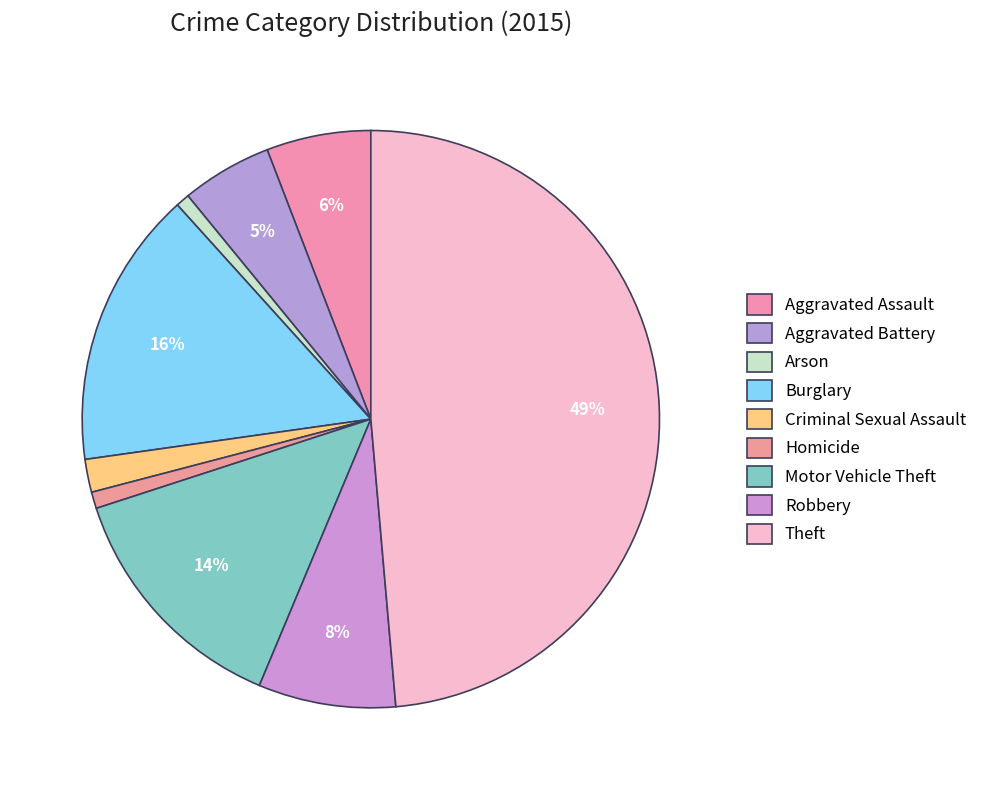

What percentage do Aggravated Assault and Aggravated Battery together represent?

10.9%